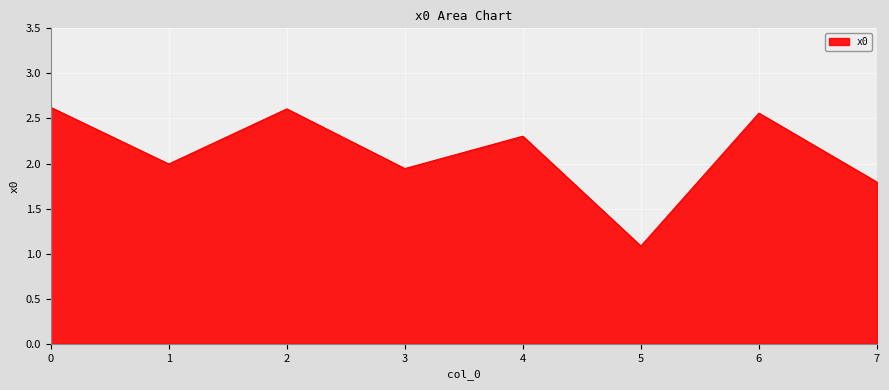

Which has a higher value, 4 or 7?

4